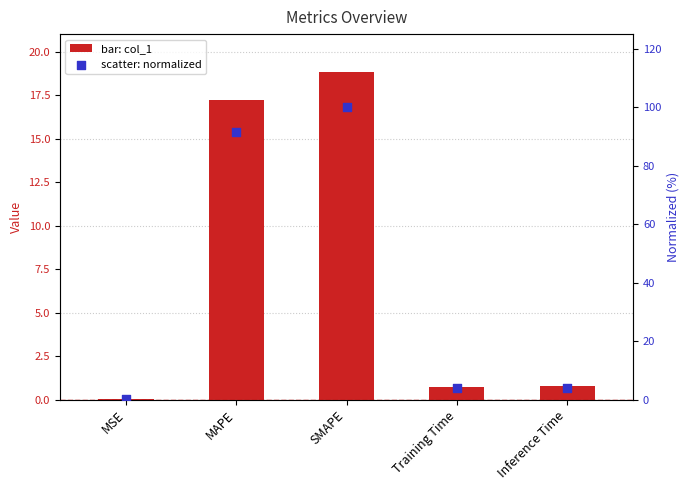

At how many categories does at least one series exceed 63?

2